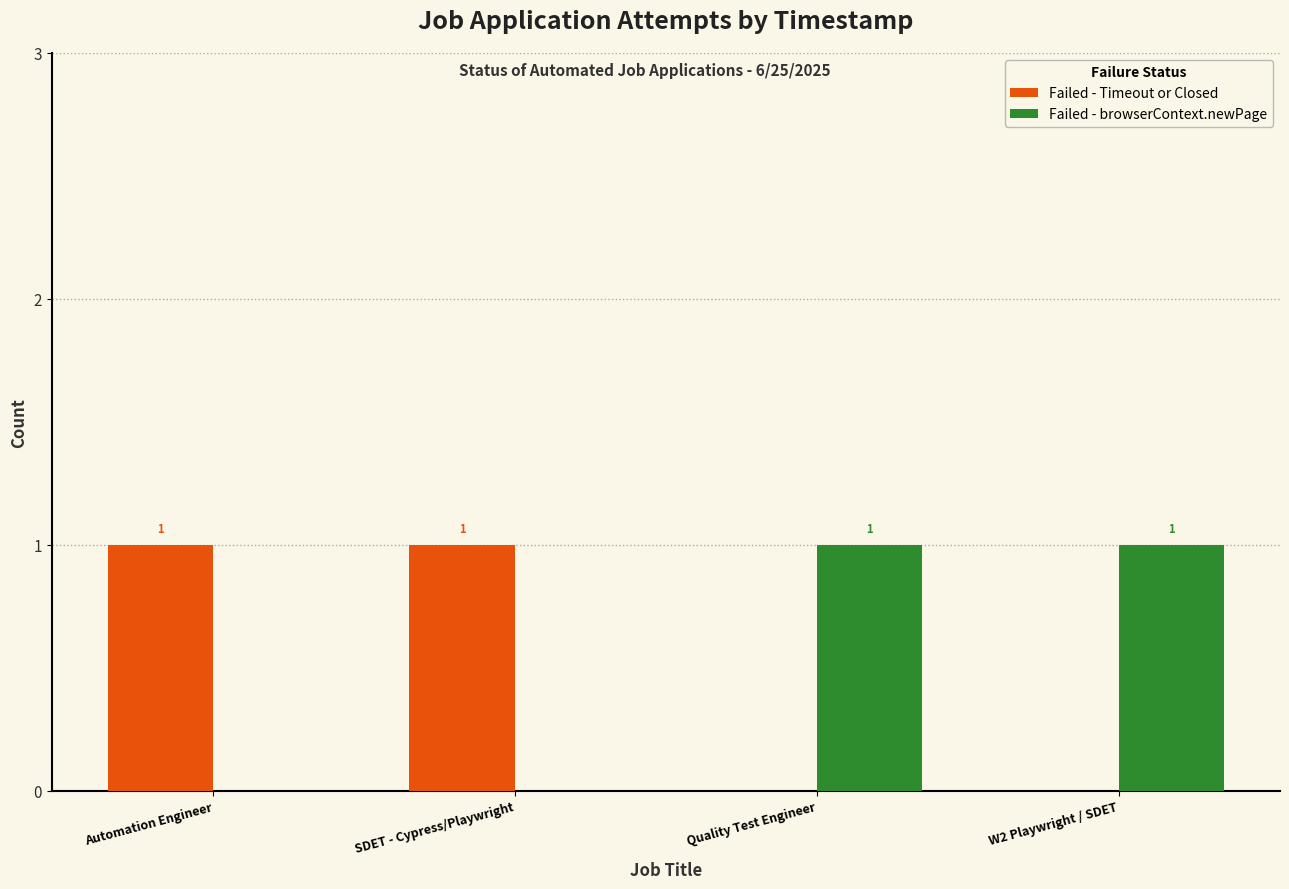

True or false: Failed - Timeout or Closed has a value of -1 at Quality Test Engineer.

False